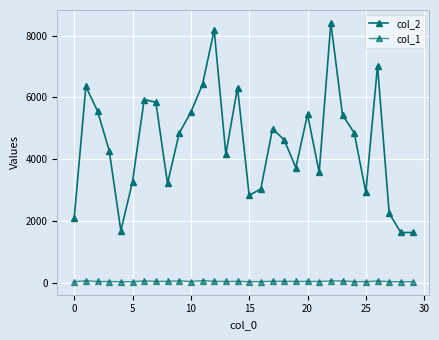

How many distinct data groups are displayed?

2